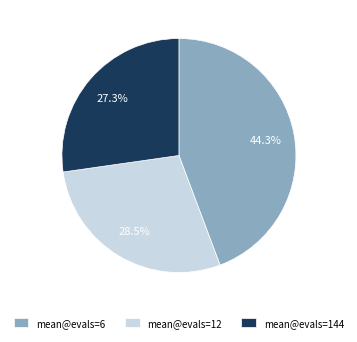

Rank the categories by value from lowest to highest.

mean@evals=144, mean@evals=12, mean@evals=6